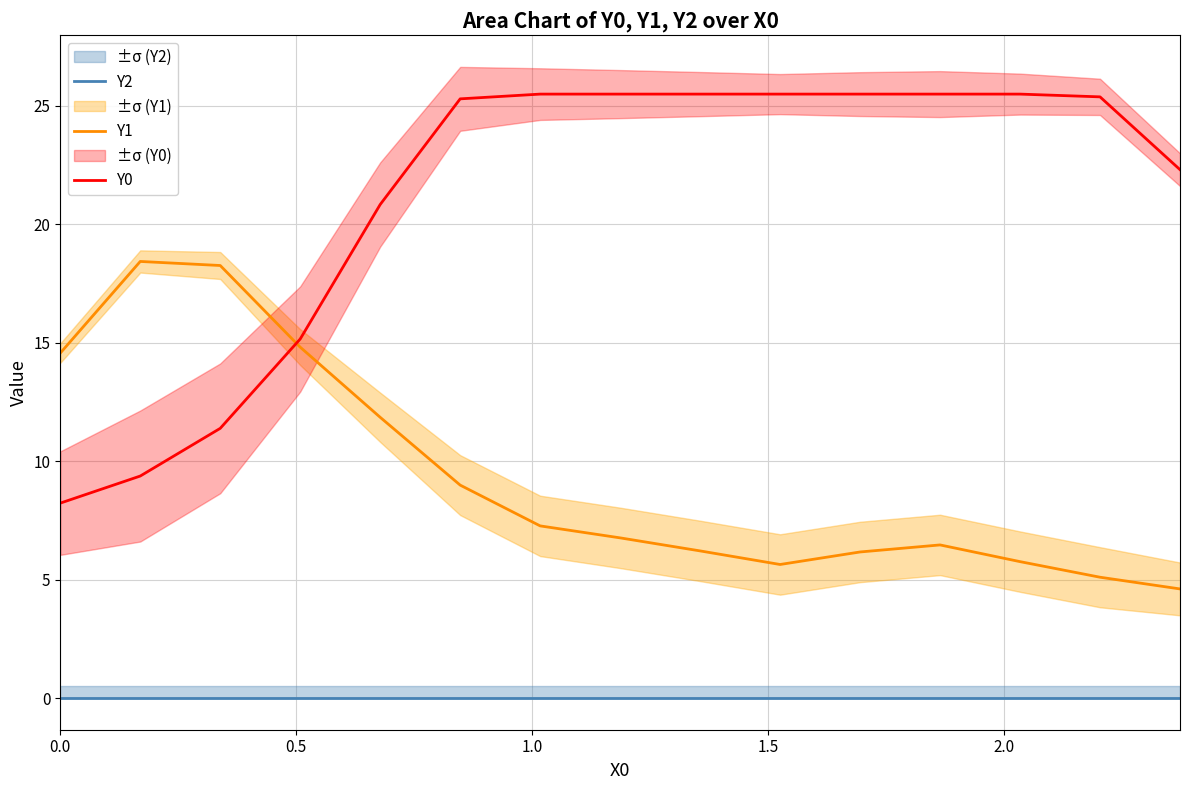

Which series has the largest range (max minus min)?

Y0